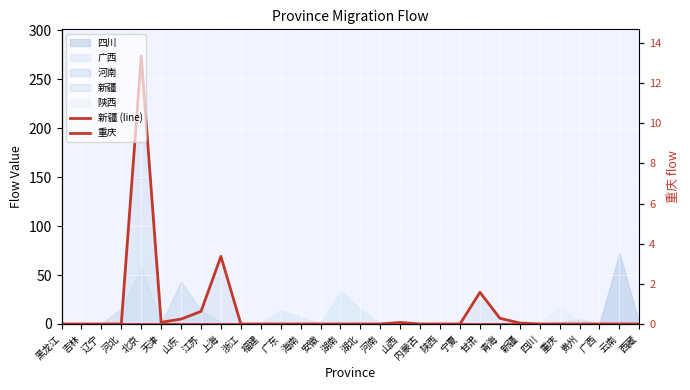

Is it true that 新疆 (line) equals 32.4 at 甘肃?

True